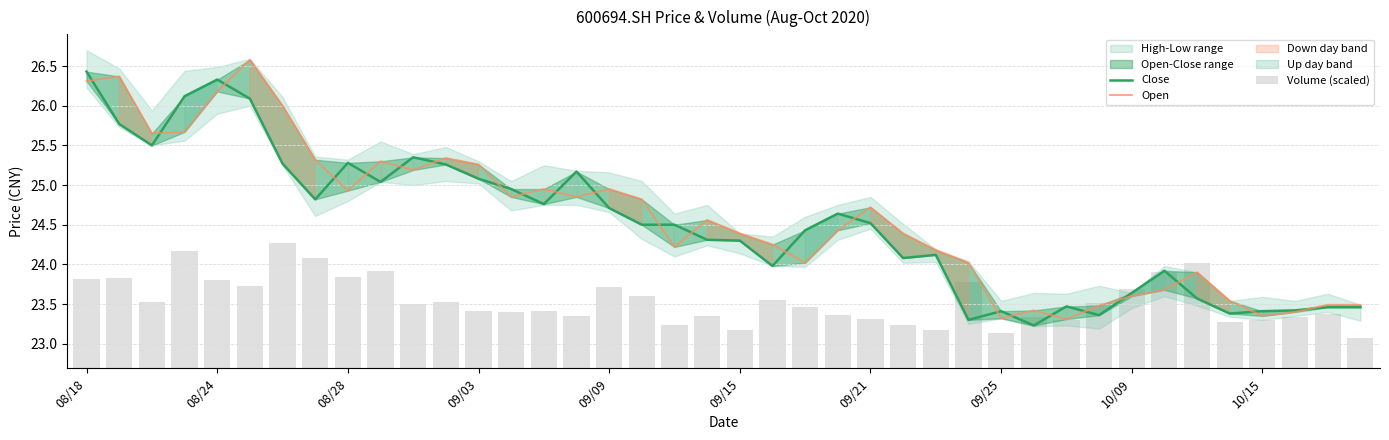

The value of Close at 10/09 is 6.5. True or false?

False